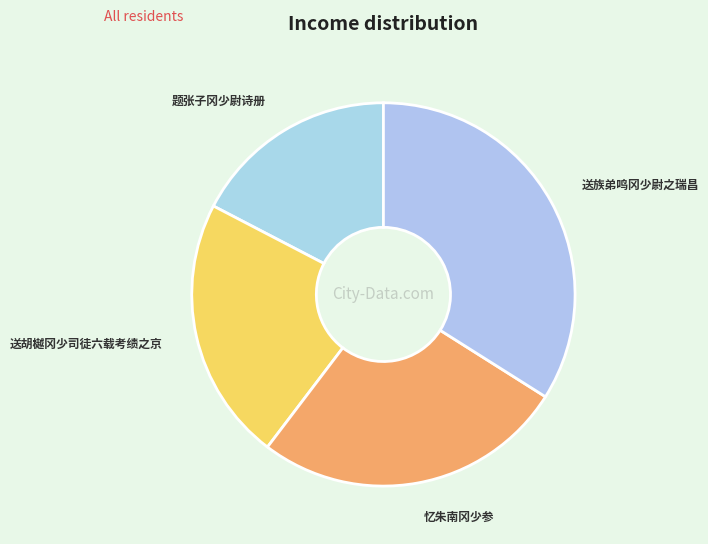

Combined, do 送胡樾冈少司徒六载考绩之京 and 题张子冈少尉诗册 account for over 50%?

No